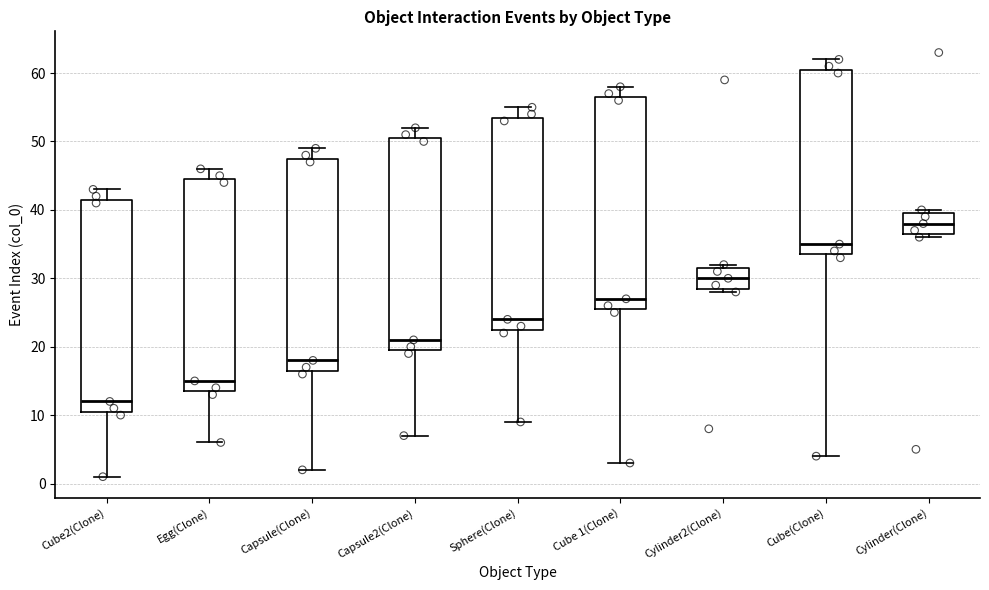

Reading left to right, transcribe this box plot: for each box, give where its median line is, the range the box spans, and where its two whiskers end, as read against the y-axis. The values are not printed on the chart, so give them approximately, as read against the axis.

Cube2(Clone): median 12, box 11 to 42, whiskers 1 to 43
Egg(Clone): median 15, box 14 to 45, whiskers 6 to 46
Capsule(Clone): median 18, box 17 to 48, whiskers 2 to 49
Capsule2(Clone): median 21, box 20 to 51, whiskers 7 to 52
Sphere(Clone): median 24, box 23 to 54, whiskers 9 to 55
Cube 1(Clone): median 27, box 26 to 57, whiskers 3 to 58
Cylinder2(Clone): median 30, box 29 to 32, whiskers 28 to 32 (just above the box's upper edge)
Cube(Clone): median 35, box 34 to 61, whiskers 4 to 62
Cylinder(Clone): median 38, box 37 to 40, whiskers 36 to 40 (just above the box's upper edge)